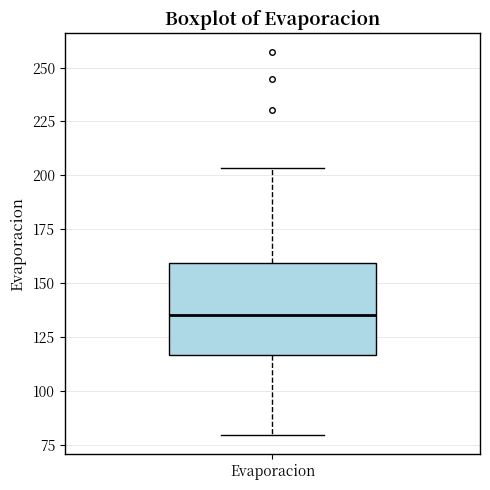

Where is the upper edge of the box for Evaporacion on the y-axis? The values are not printed on the chart, so give them approximately, as read against the axis.

160